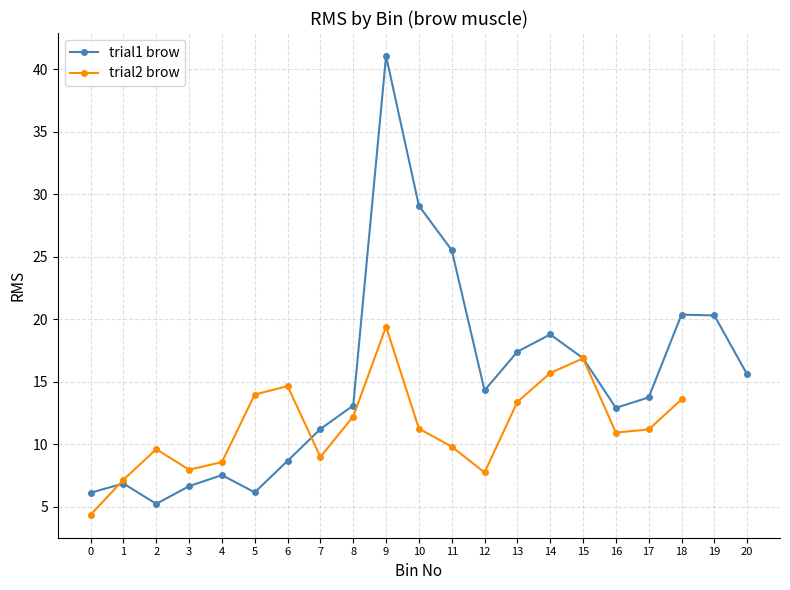

List the labels in order of value, largest first.

9, 10, 11, 18, 19, 14, 13, 15, 20, 12, 17, 8, 16, 7, 6, 4, 1, 3, 5, 0, 2